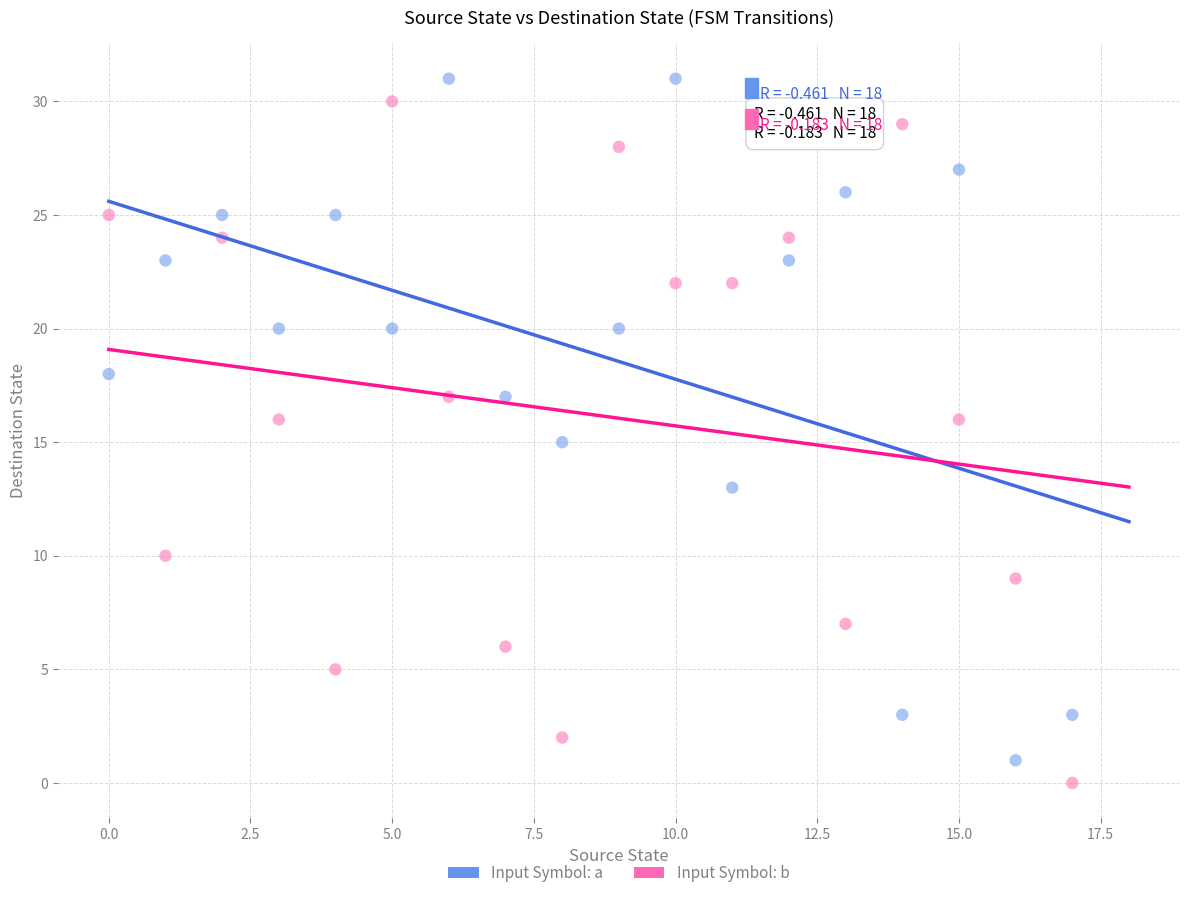

Across all data points, what is the range of Y values (max minus min)?

31